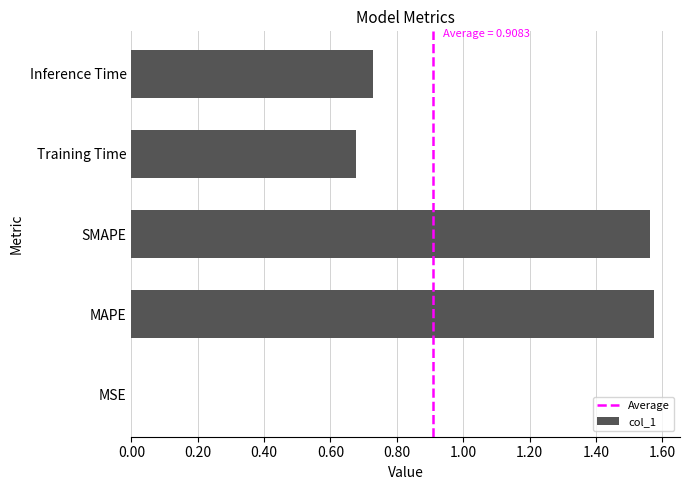

The value at MSE is 0.0. True or false?

True